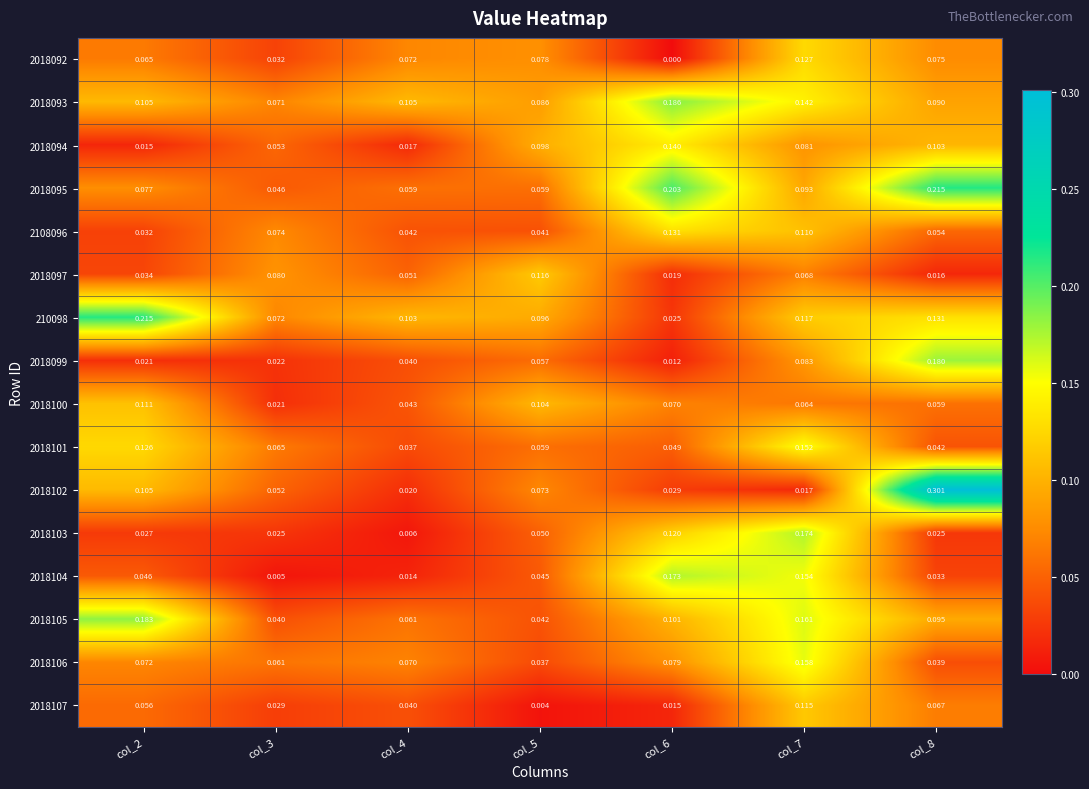

What is the spread (max minus min) of values at col_8?

0.3